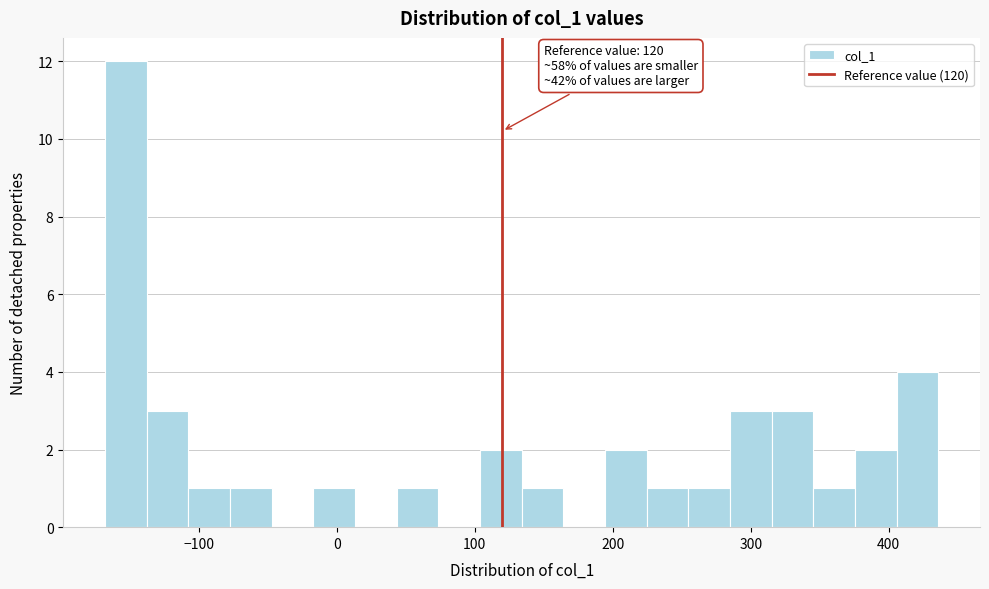

Around what value on the x-axis is the tallest bar? Give the approximate position of its centre, as read against the axis.

-150